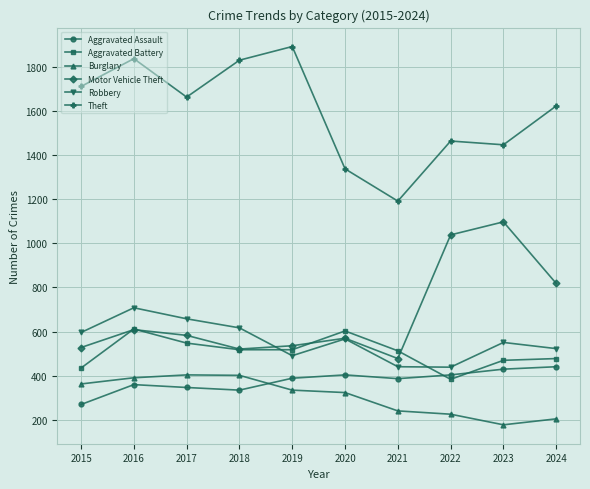

The Motor Vehicle Theft series shows 303 at 2020. True or false?

False